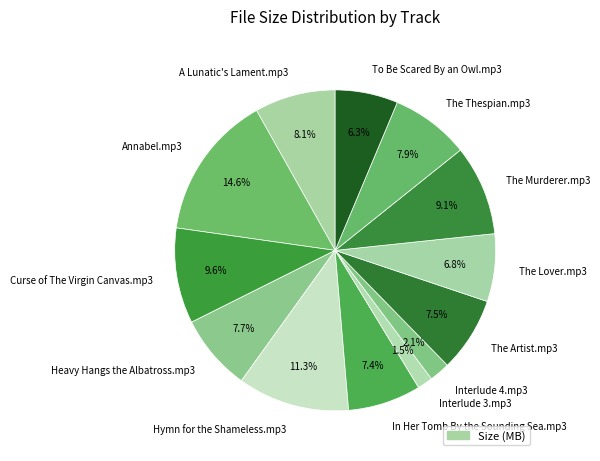

What percentage is the Hymn for the Shameless.mp3 slice, to the nearest percent?

11%